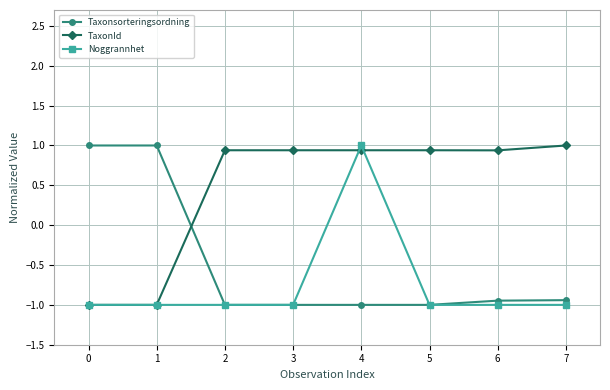

List the series in order of their overall mean, lowest first.

Noggrannhet, Taxonsorteringsordning, TaxonId